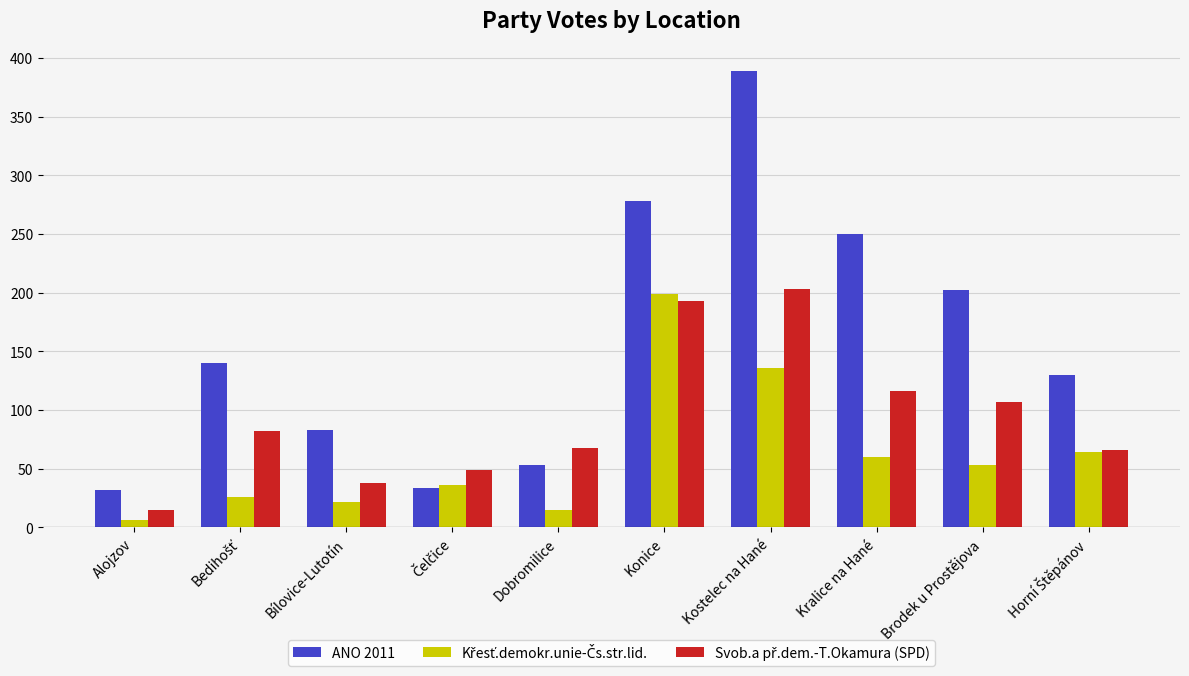

What is the sum of all ANO 2011 values?

1591